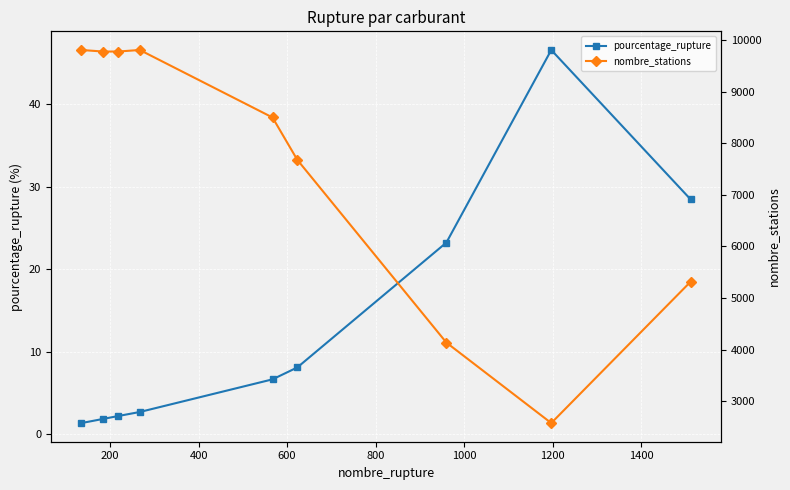

What is the highest value of the pourcentage_rupture series?

46.5